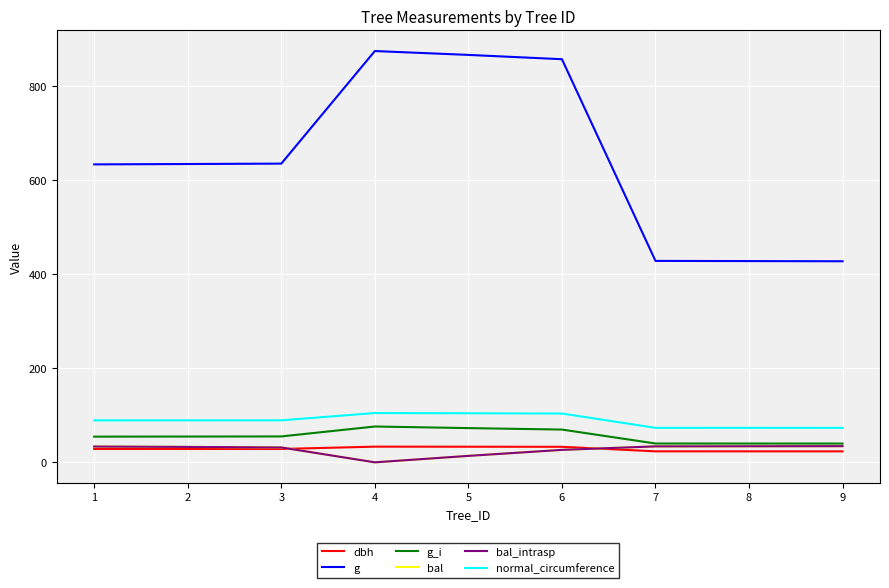

How many interior local valleys does the bal series have?

1